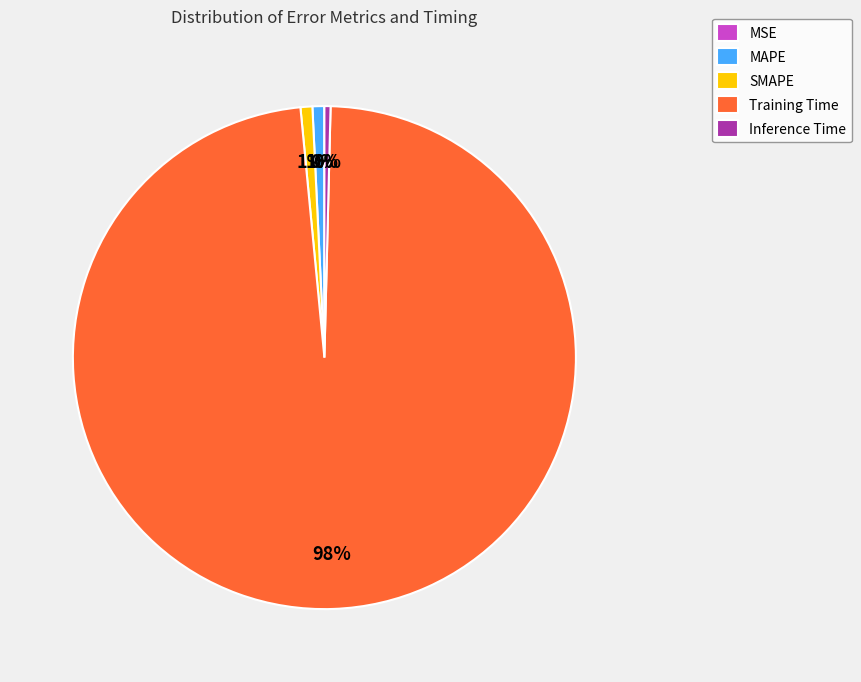

What is the largest slice in the pie chart?

Training Time